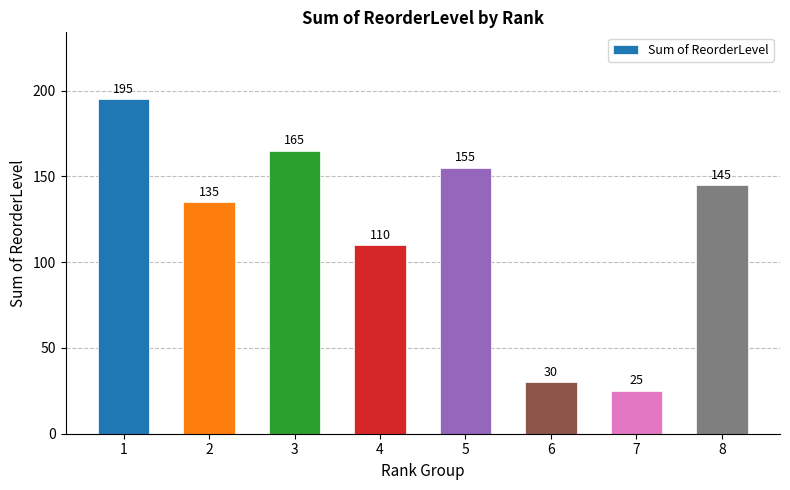

At which label does the data first exceed 145?

1